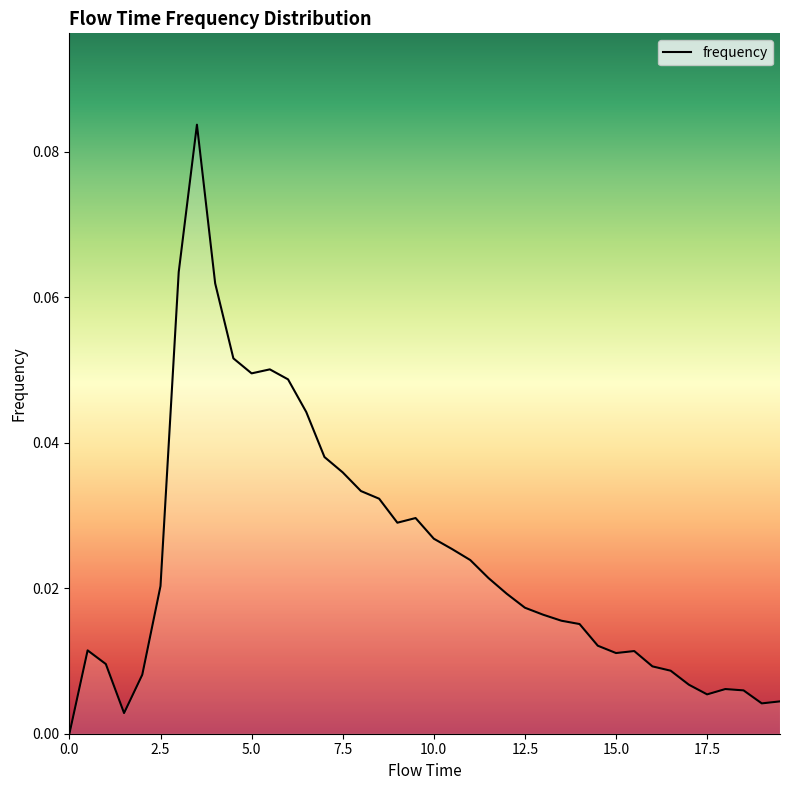

Reading left to right, list all the values displayed in this chart.

0.0	0.0	0.0	0.0	0.0	0.0	0.1	0.1	0.1	0.1	0.0	0.1	0.0	0.0	0.0	0.0	0.0	0.0	0.0	0.0	0.0	0.0	0.0	0.0	0.0	0.0	0.0	0.0	0.0	0.0	0.0	0.0	0.0	0.0	0.0	0.0	0.0	0.0	0.0	0.0